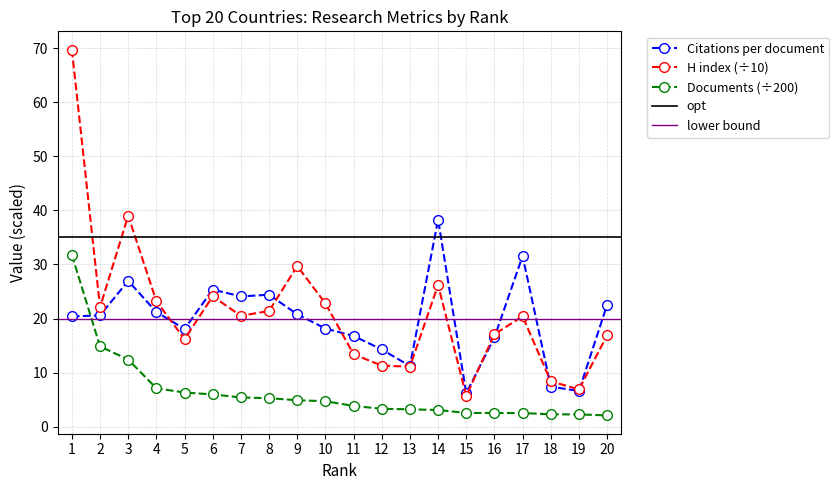

What is the maximum value for Citations per document?

38.3